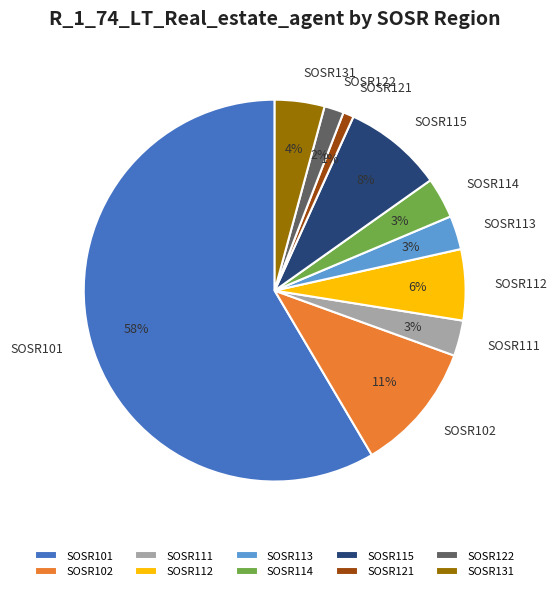

Is the sum of SOSR111 and SOSR113 greater than half?

No